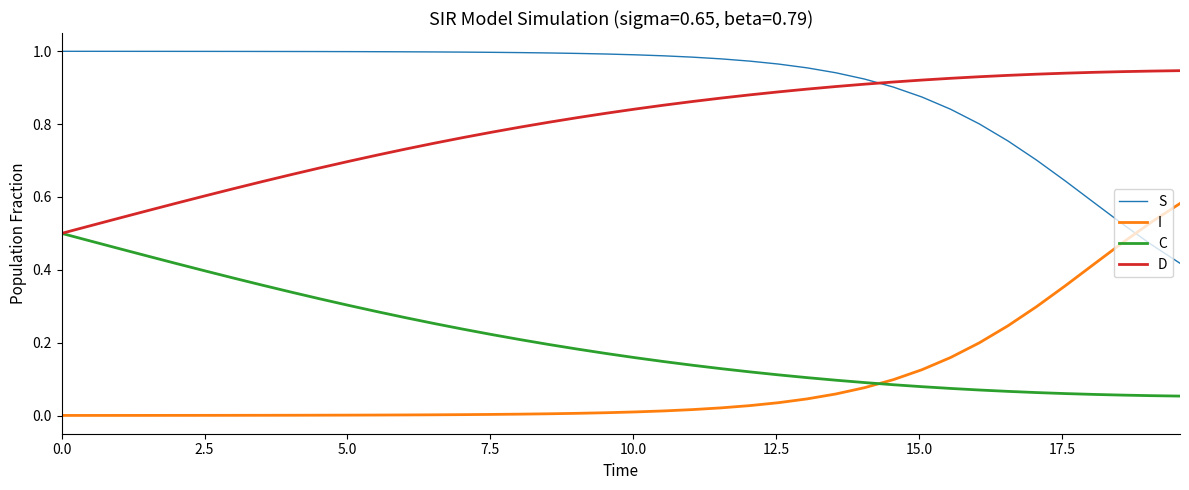

Which series has the largest total across all categories?

S